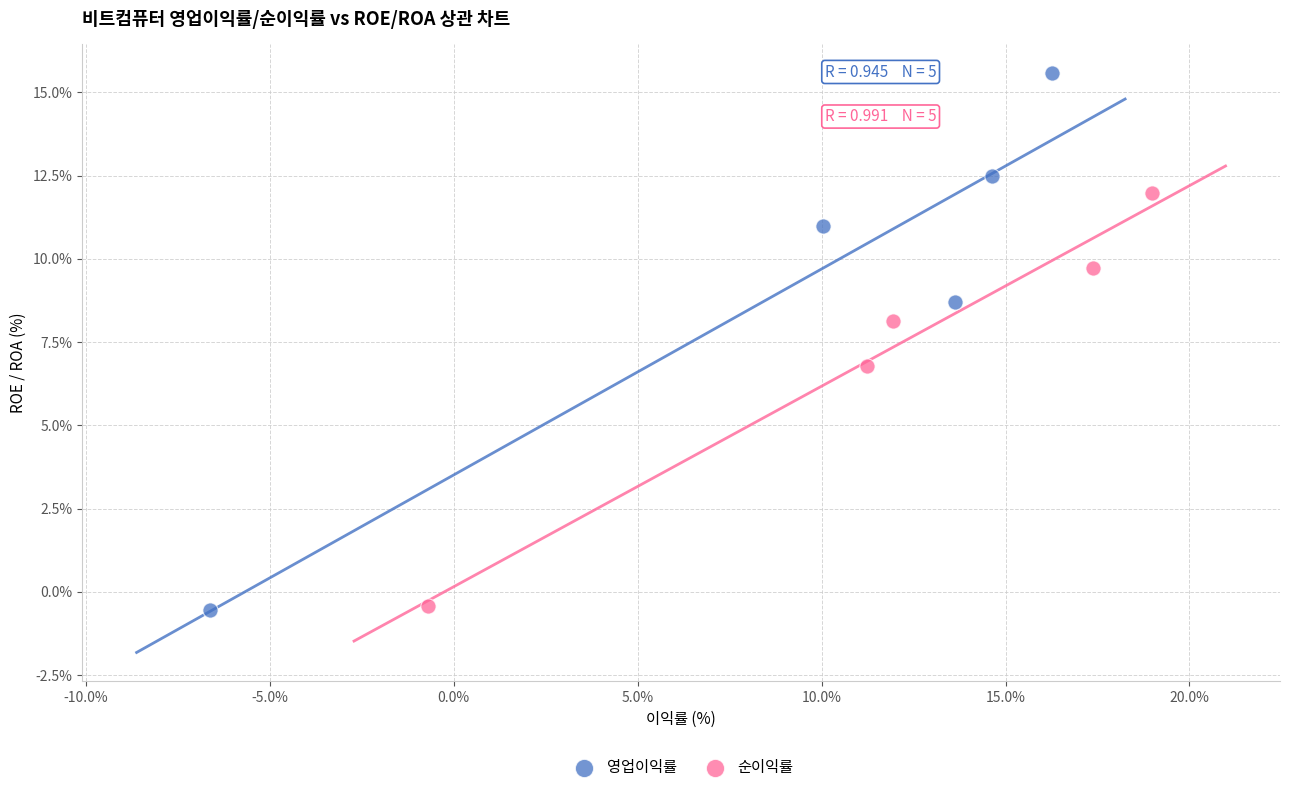

Which series has the largest Y range (max minus min)?

영업이익률